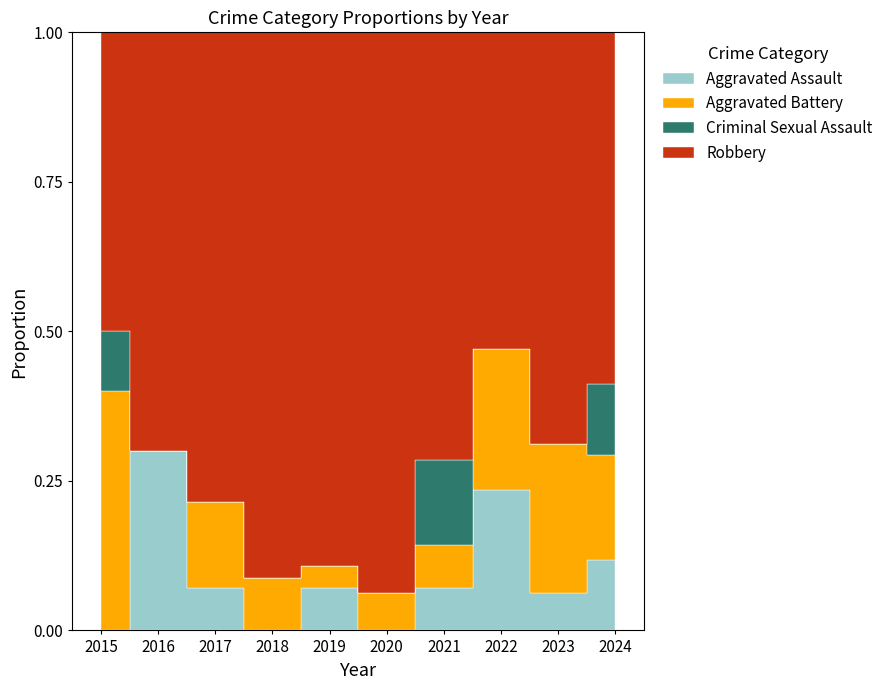

Is it true that Aggravated Assault equals 0 at 2015?

True